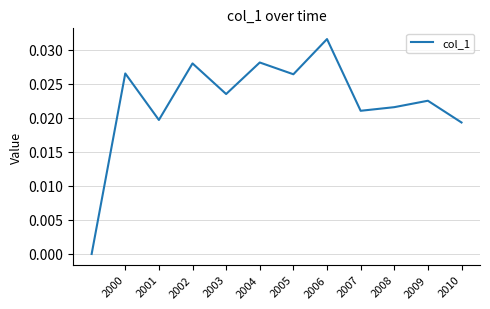

How many positive values are there?

11